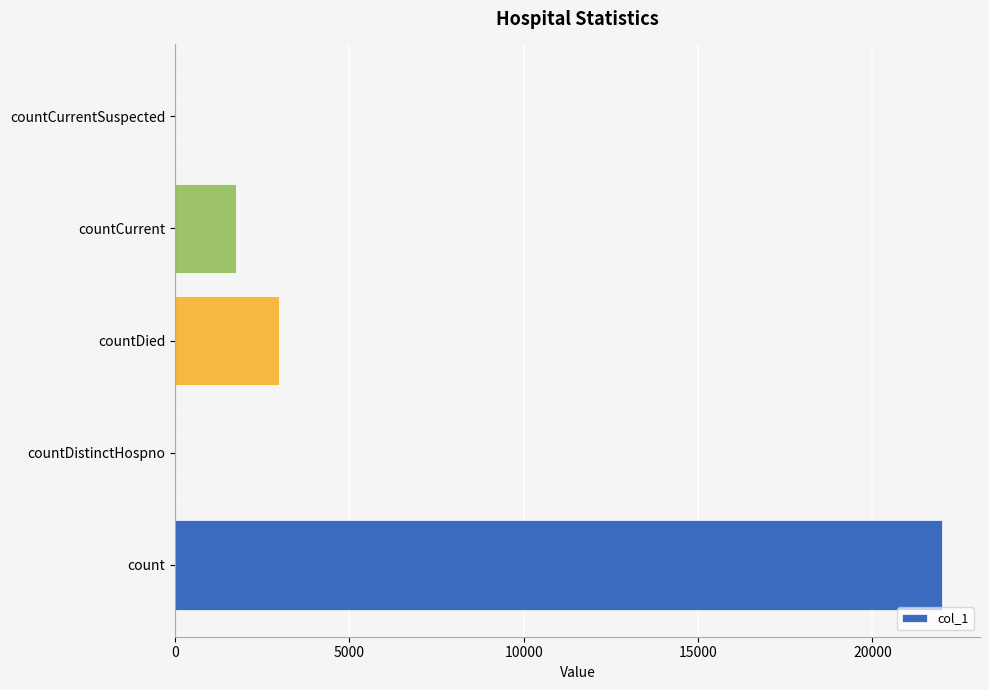

Does the chart contain stacked bars?

No